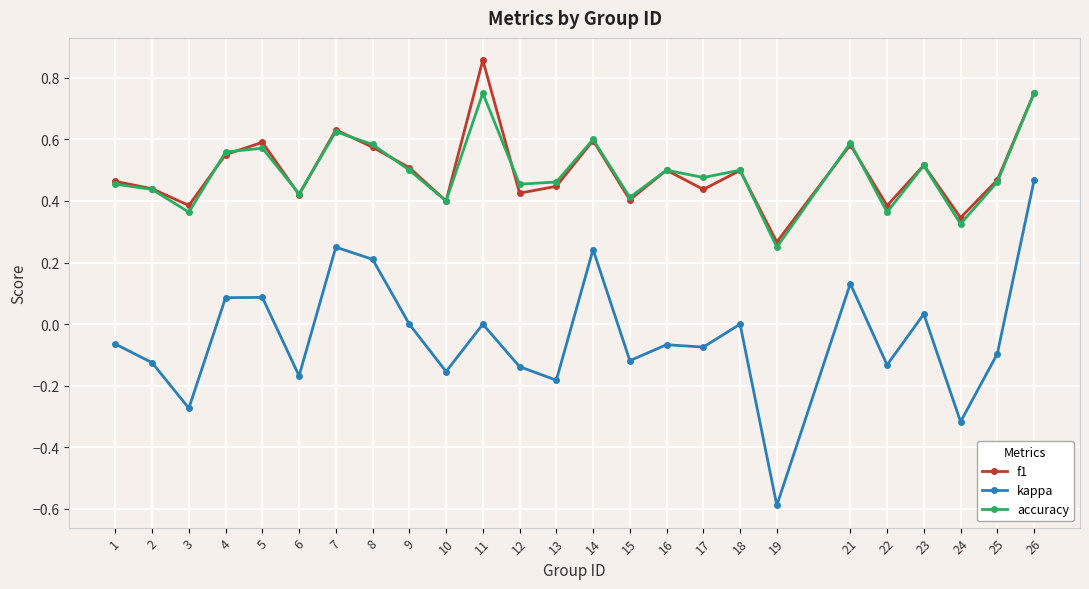

How many series are shown in this chart?

3